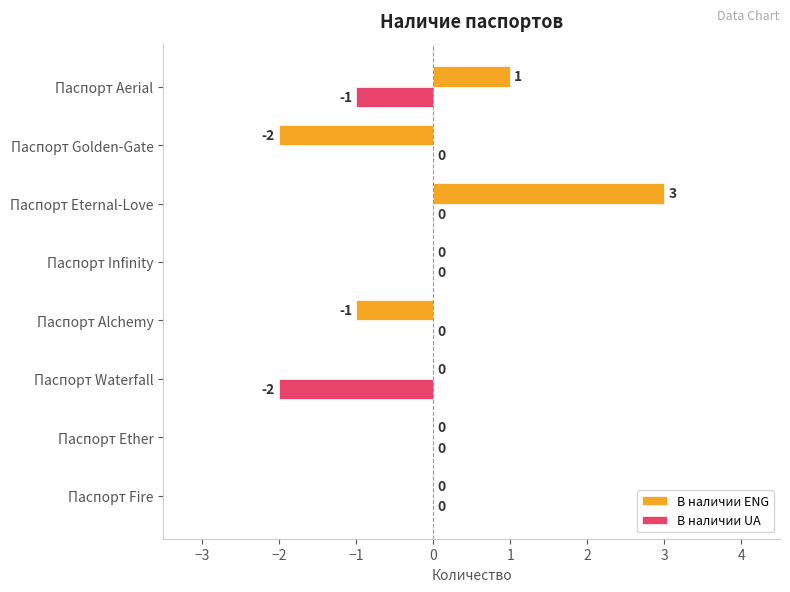

Which series has the largest total across all categories?

В наличии ENG